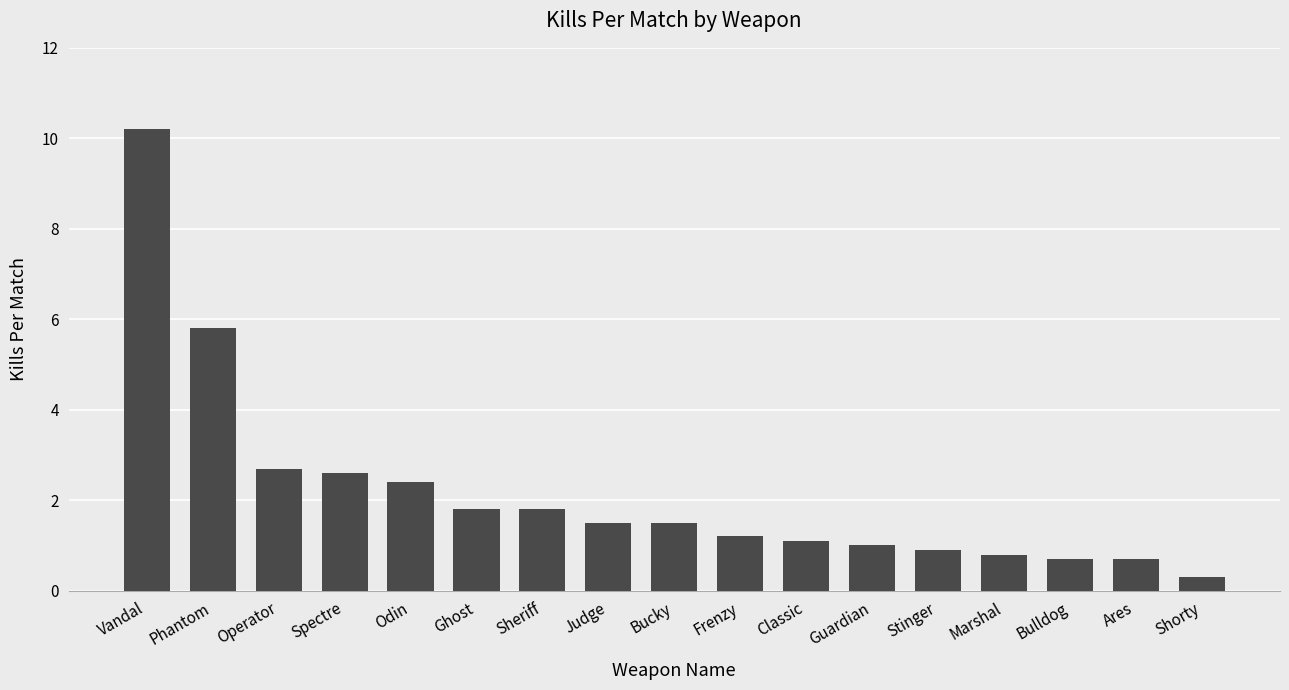

What is the minimum value shown in the chart?

0.3